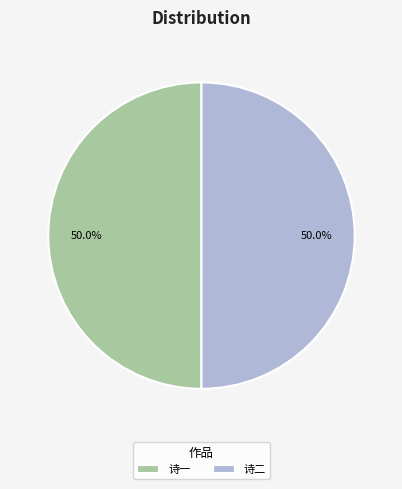

Approximately how many times larger is the value at 诗一 compared to 诗二?

1.0